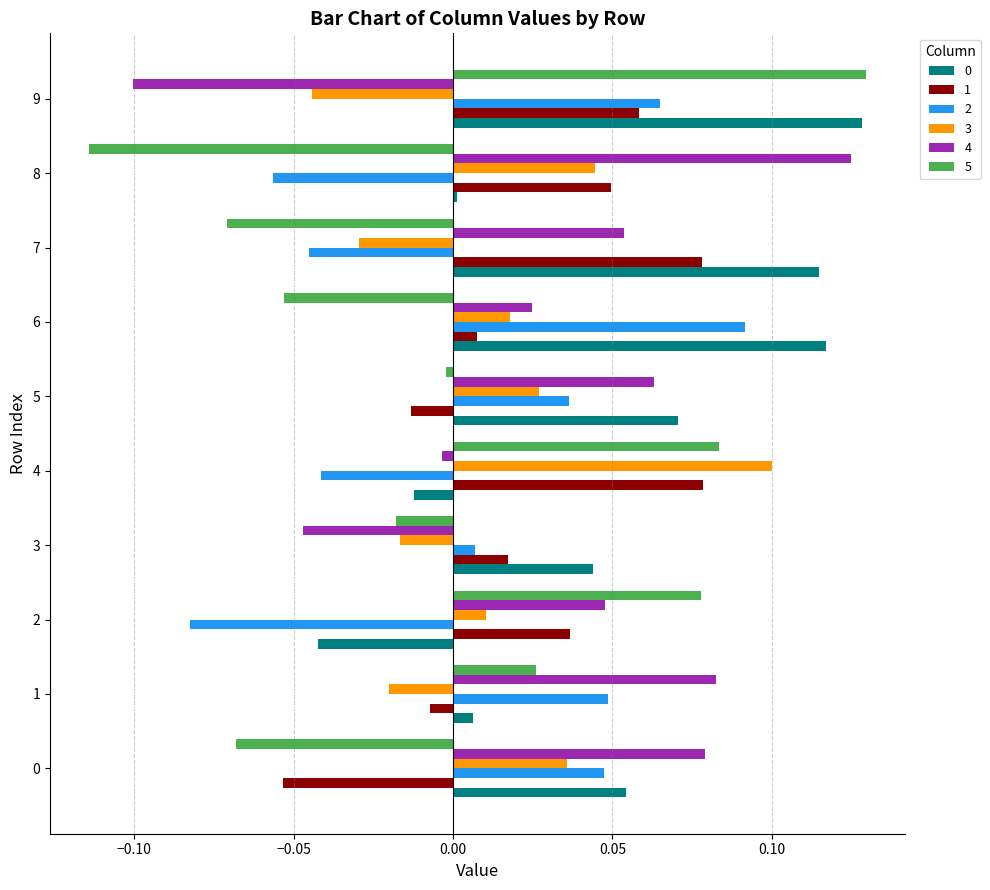

Is it true that 1 equals 0.1 at 4?

True